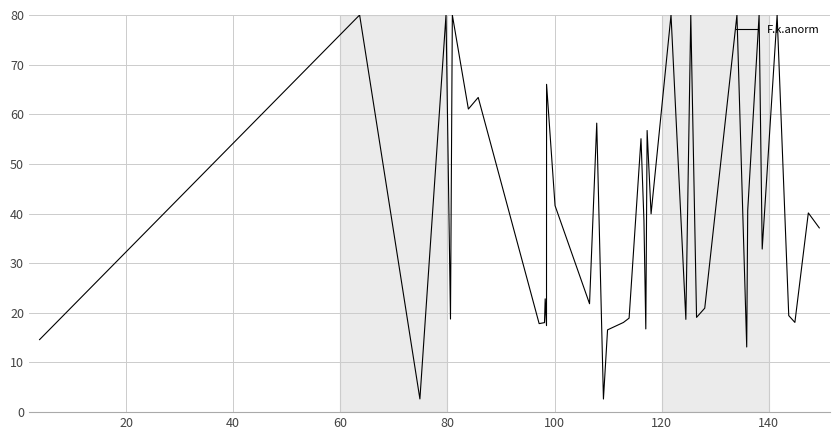

What is the difference between the maximum and minimum values?

77.4